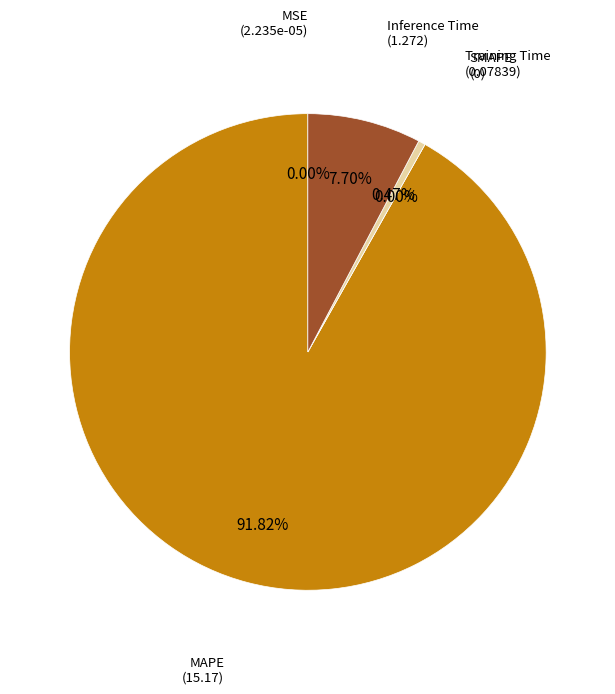

Which category accounts for the majority?

MAPE